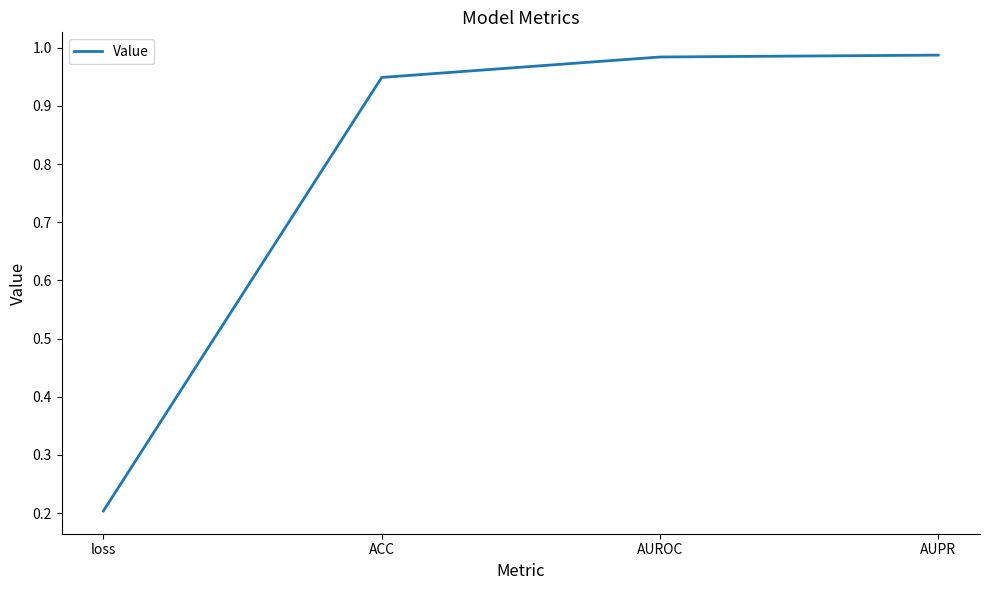

The chart shows a value of 0.2 at loss. True or false?

True